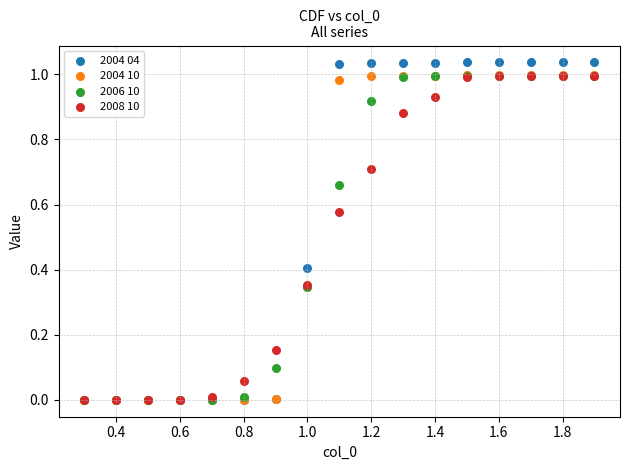

Which series reaches the maximum Y coordinate?

2004 04